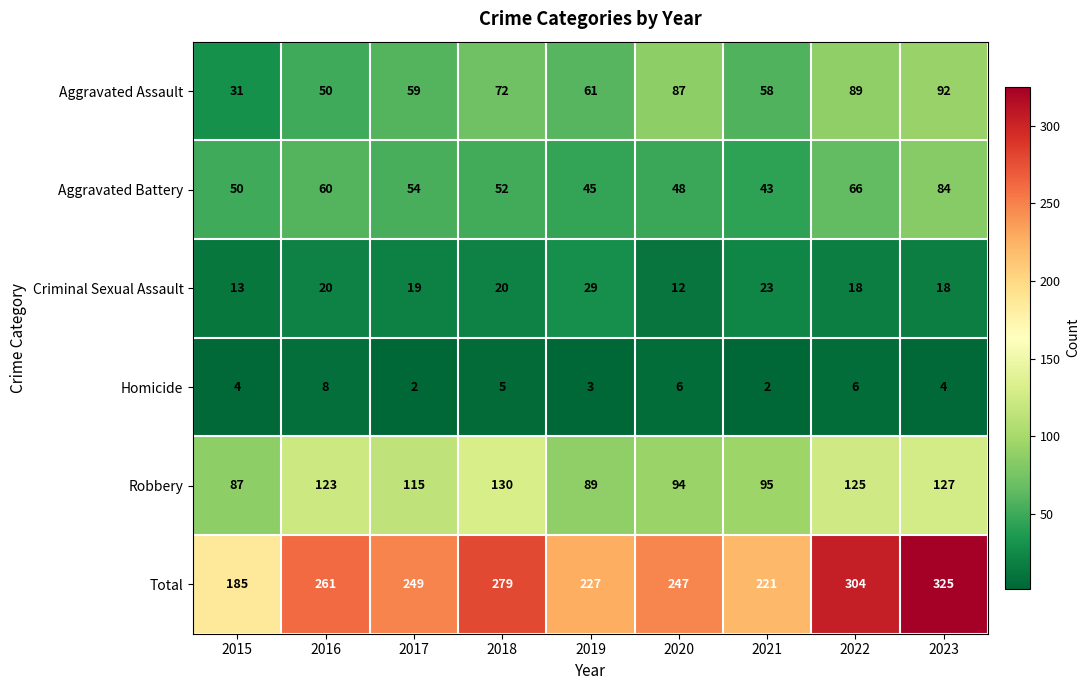

Which category has the lowest value in the Robbery series?

2015